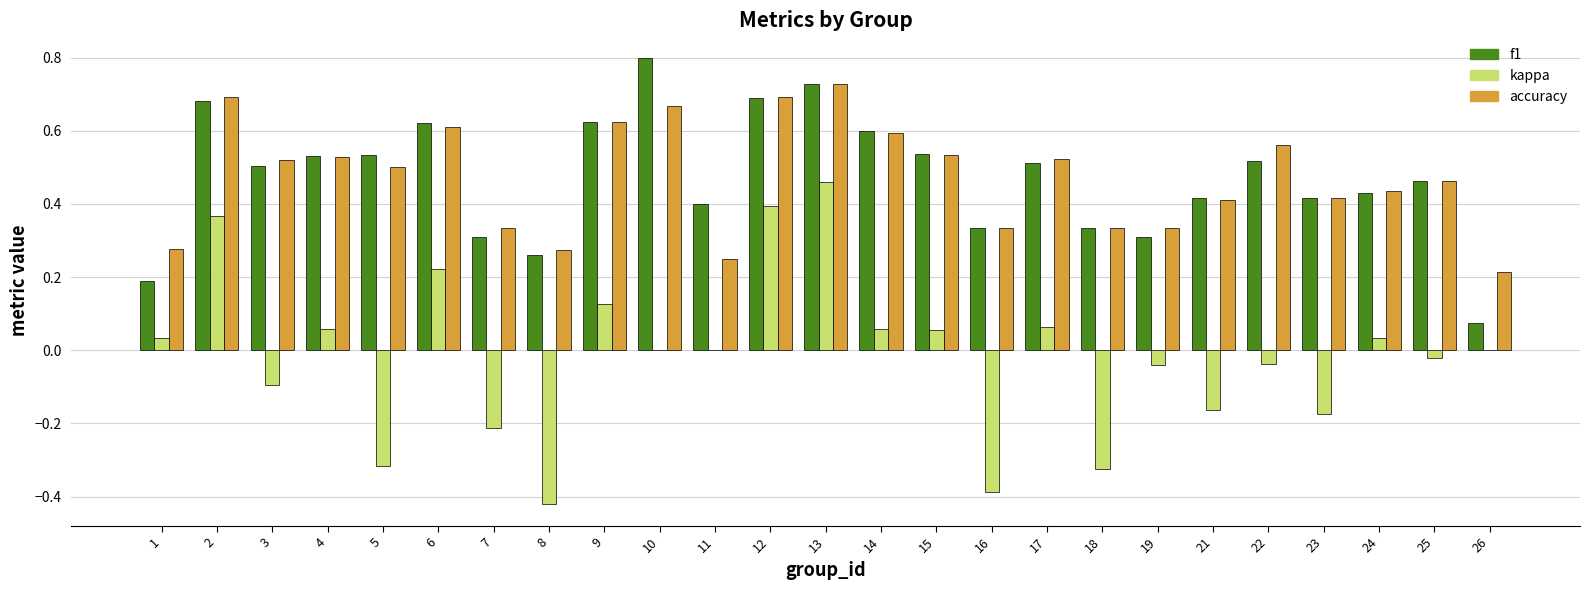

The value of kappa at 5 is -0.5. True or false?

False